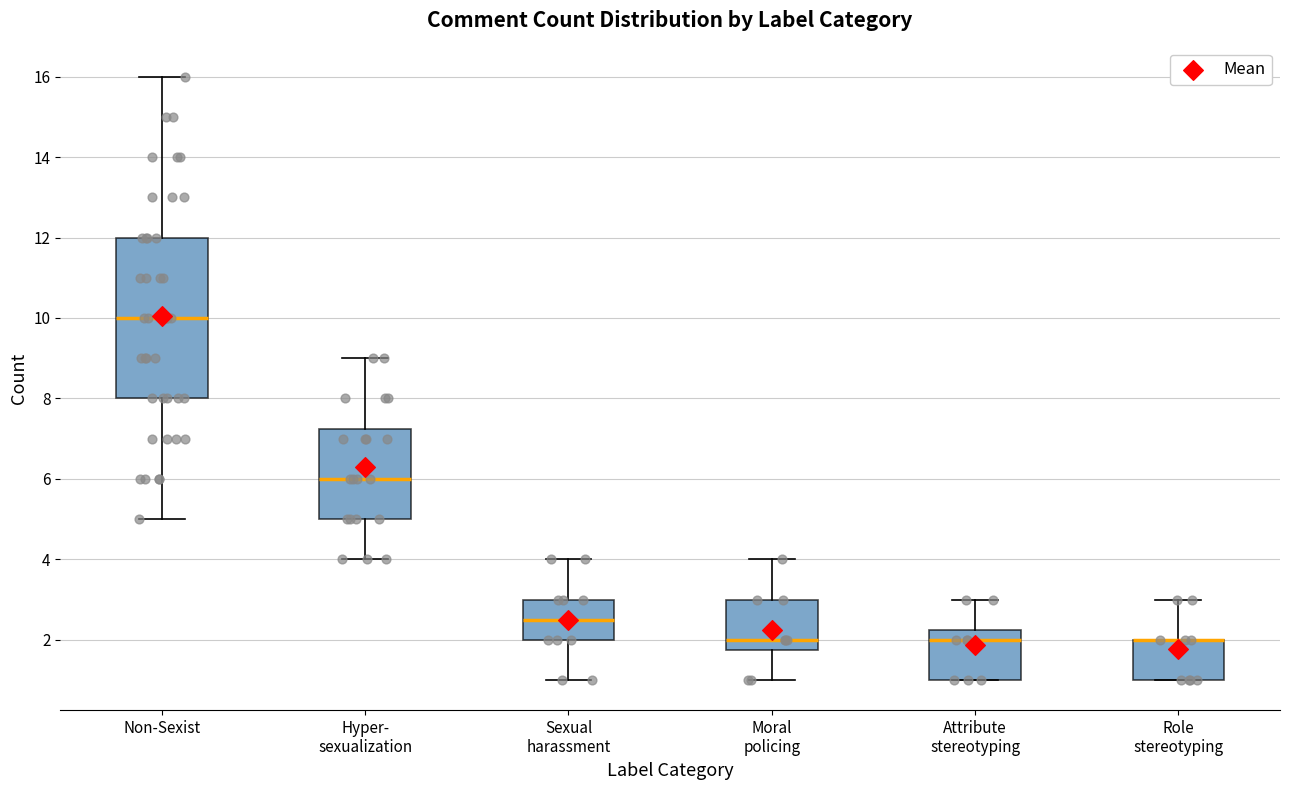

Comparing the boxes themselves (not the whiskers), which one is the tallest?

Non-Sexist